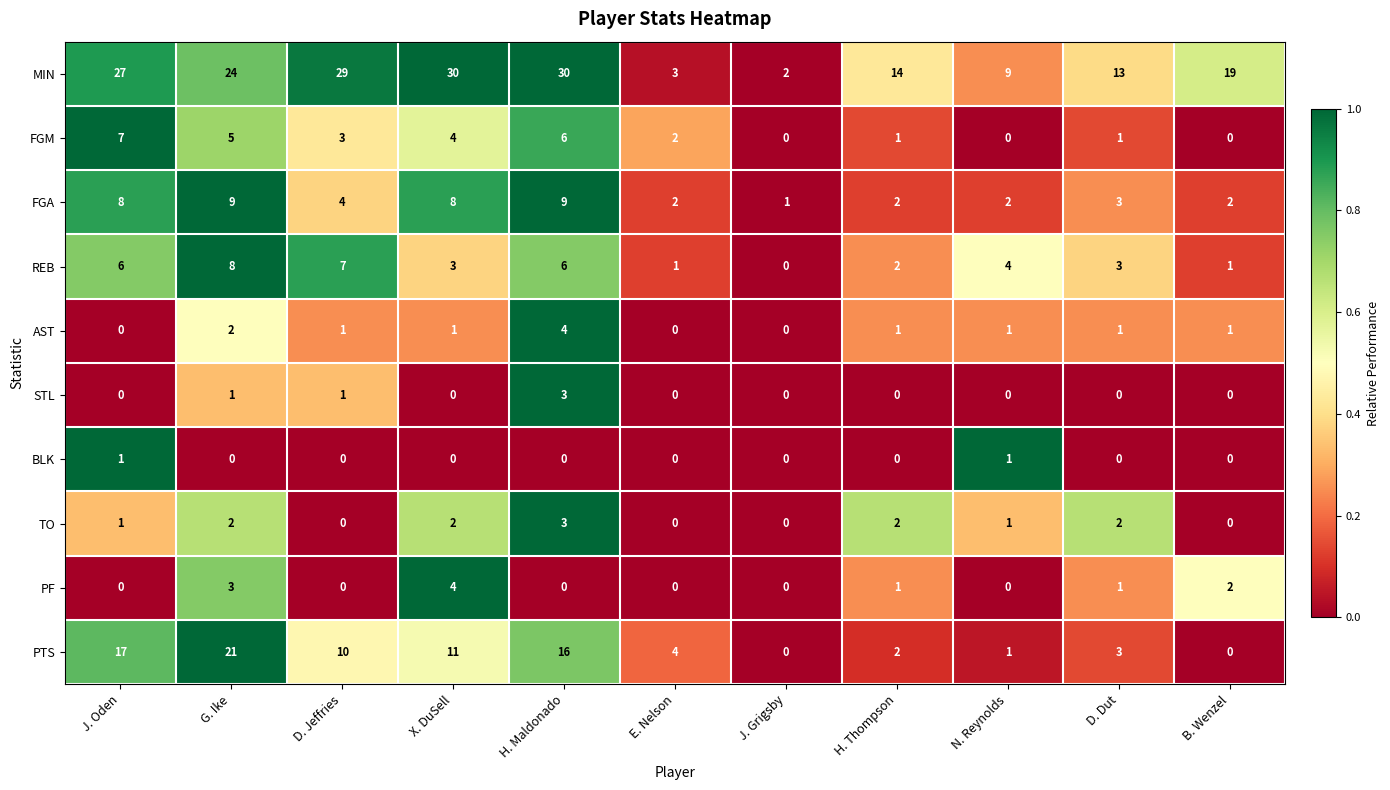

True or false: FGA has a value of 1 at J. Grigsby.

True